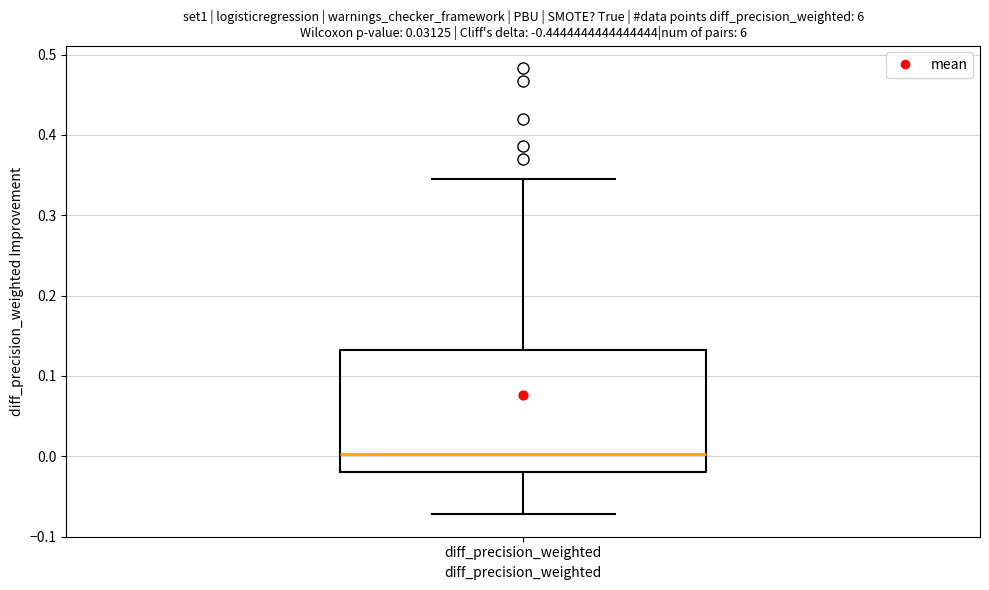

Where does the upper whisker of the box for diff_precision_weighted end on the y-axis? The values are not printed on the chart, so give them approximately, as read against the axis.

0.35